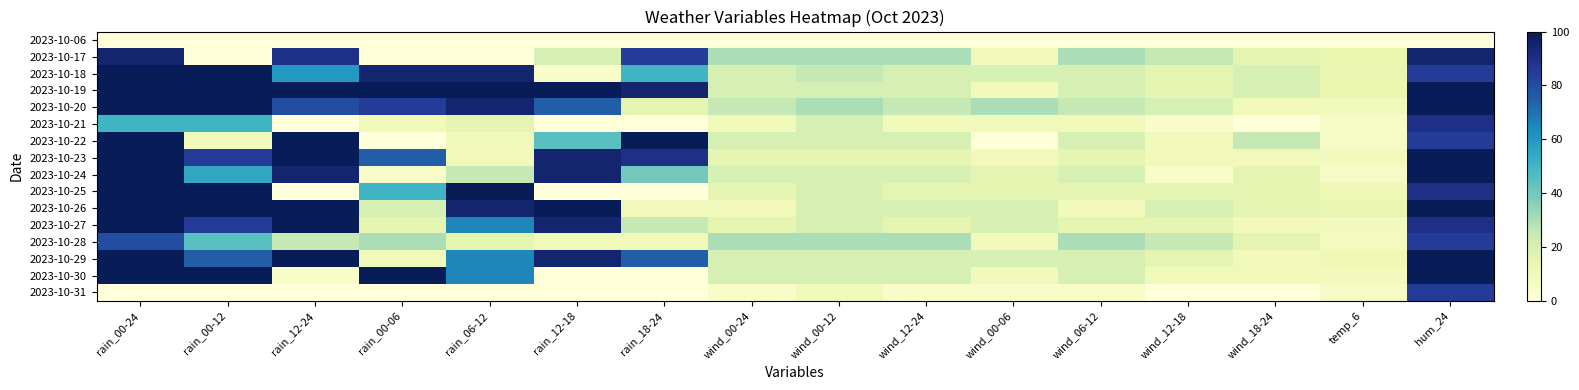

Reading left to right, transcribe all the data shown in this chart.

2023-10-06: rain_00-24=0	rain_00-12=0	rain_12-24=0	rain_00-06=0	rain_06-12=0	rain_12-18=0	rain_18-24=0	wind_00-24=0	wind_00-12=0	wind_12-24=0	wind_00-06=0	wind_06-12=0	wind_12-18=0	wind_18-24=0	temp_6=0	hum_24=0
2023-10-17: rain_00-24=95	rain_00-12=0	rain_12-24=90	rain_00-06=0	rain_06-12=0	rain_12-18=20	rain_18-24=85	wind_00-24=30	wind_00-12=30	wind_12-24=30	wind_00-06=10	wind_06-12=30	wind_12-18=25	wind_18-24=15	temp_6=13	hum_24=95
2023-10-18: rain_00-24=100	rain_00-12=100	rain_12-24=60	rain_00-06=95	rain_06-12=95	rain_12-18=5	rain_18-24=50	wind_00-24=20	wind_00-12=25	wind_12-24=20	wind_00-06=20	wind_06-12=20	wind_12-18=15	wind_18-24=20	temp_6=14	hum_24=85
2023-10-19: rain_00-24=100	rain_00-12=100	rain_12-24=100	rain_00-06=100	rain_06-12=100	rain_12-18=100	rain_18-24=95	wind_00-24=20	wind_00-12=20	wind_12-24=20	wind_00-06=10	wind_06-12=20	wind_12-18=15	wind_18-24=20	temp_6=13	hum_24=100
2023-10-20: rain_00-24=100	rain_00-12=100	rain_12-24=80	rain_00-06=85	rain_06-12=95	rain_12-18=75	rain_18-24=15	wind_00-24=25	wind_00-12=30	wind_12-24=25	wind_00-06=30	wind_06-12=25	wind_12-18=20	wind_18-24=10	temp_6=9	hum_24=100
2023-10-21: rain_00-24=50	rain_00-12=50	rain_12-24=0	rain_00-06=10	rain_06-12=15	rain_12-18=0	rain_18-24=0	wind_00-24=10	wind_00-12=20	wind_12-24=10	wind_00-06=10	wind_06-12=10	wind_12-18=5	wind_18-24=0	temp_6=6	hum_24=90
2023-10-22: rain_00-24=100	rain_00-12=10	rain_12-24=100	rain_00-06=0	rain_06-12=10	rain_12-18=45	rain_18-24=100	wind_00-24=20	wind_00-12=20	wind_12-24=20	wind_00-06=0	wind_06-12=20	wind_12-18=10	wind_18-24=25	temp_6=6	hum_24=85
2023-10-23: rain_00-24=100	rain_00-12=85	rain_12-24=100	rain_00-06=75	rain_06-12=10	rain_12-18=95	rain_18-24=90	wind_00-24=15	wind_00-12=15	wind_12-24=15	wind_00-06=10	wind_06-12=15	wind_12-18=10	wind_18-24=10	temp_6=9	hum_24=100
2023-10-24: rain_00-24=100	rain_00-12=55	rain_12-24=95	rain_00-06=5	rain_06-12=25	rain_12-18=95	rain_18-24=40	wind_00-24=20	wind_00-12=20	wind_12-24=20	wind_00-06=15	wind_06-12=20	wind_12-18=5	wind_18-24=15	temp_6=6	hum_24=100
2023-10-25: rain_00-24=100	rain_00-12=100	rain_12-24=0	rain_00-06=50	rain_06-12=100	rain_12-18=0	rain_18-24=0	wind_00-24=15	wind_00-12=20	wind_12-24=15	wind_00-06=15	wind_06-12=15	wind_12-18=15	wind_18-24=15	temp_6=11	hum_24=90
2023-10-26: rain_00-24=100	rain_00-12=100	rain_12-24=100	rain_00-06=20	rain_06-12=95	rain_12-18=100	rain_18-24=10	wind_00-24=10	wind_00-12=20	wind_12-24=20	wind_00-06=20	wind_06-12=10	wind_12-18=20	wind_18-24=15	temp_6=14	hum_24=100
2023-10-27: rain_00-24=100	rain_00-12=85	rain_12-24=100	rain_00-06=15	rain_06-12=65	rain_12-18=95	rain_18-24=25	wind_00-24=15	wind_00-12=20	wind_12-24=15	wind_00-06=20	wind_06-12=15	wind_12-18=15	wind_18-24=10	temp_6=9	hum_24=90
2023-10-28: rain_00-24=80	rain_00-12=45	rain_12-24=25	rain_00-06=30	rain_06-12=15	rain_12-18=10	rain_18-24=10	wind_00-24=30	wind_00-12=30	wind_12-24=30	wind_00-06=10	wind_06-12=30	wind_12-18=25	wind_18-24=15	temp_6=8	hum_24=85
2023-10-29: rain_00-24=100	rain_00-12=75	rain_12-24=100	rain_00-06=10	rain_06-12=65	rain_12-18=95	rain_18-24=75	wind_00-24=20	wind_00-12=20	wind_12-24=20	wind_00-06=20	wind_06-12=20	wind_12-18=15	wind_18-24=10	temp_6=11	hum_24=100
2023-10-30: rain_00-24=100	rain_00-12=100	rain_12-24=5	rain_00-06=100	rain_06-12=65	rain_12-18=0	rain_18-24=0	wind_00-24=20	wind_00-12=20	wind_12-24=20	wind_00-06=10	wind_06-12=20	wind_12-18=10	wind_18-24=10	temp_6=9	hum_24=100
2023-10-31: rain_00-24=0	rain_00-12=0	rain_12-24=0	rain_00-06=0	rain_06-12=0	rain_12-18=0	rain_18-24=0	wind_00-24=5	wind_00-12=10	wind_12-24=5	wind_00-06=5	wind_06-12=5	wind_12-18=0	wind_18-24=0	temp_6=6	hum_24=85